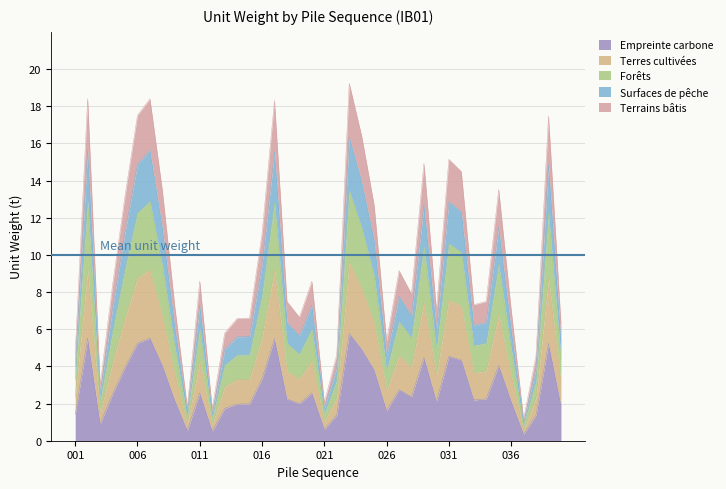

What is the minimum value shown in the chart?

1.2